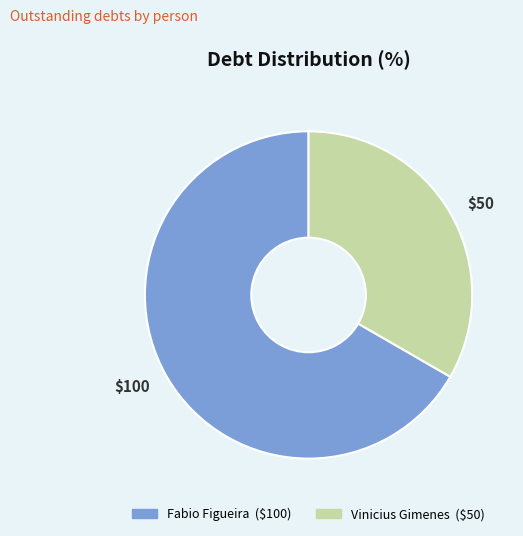

Rank the categories by value from highest to lowest.

Fabio Figueira, Vinicius Gimenes